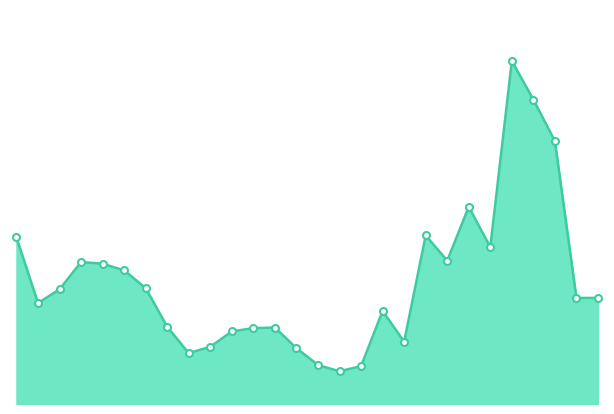

Reading left to right, transcribe all the data shown in this chart.

708015.0	428882.0	487456.0	603188.0	596187.0	567746.0	492512.0	327874.0	215958.0	243278.0	308498.0	322281.0	324851.6	237235.9	165682.2	139094.5	160812.6	395316.3	264812.9	716040.5	609334.6	837778.3	666528.6	1457281.6	1293463.5	1117022.3	450667.9	450668.5